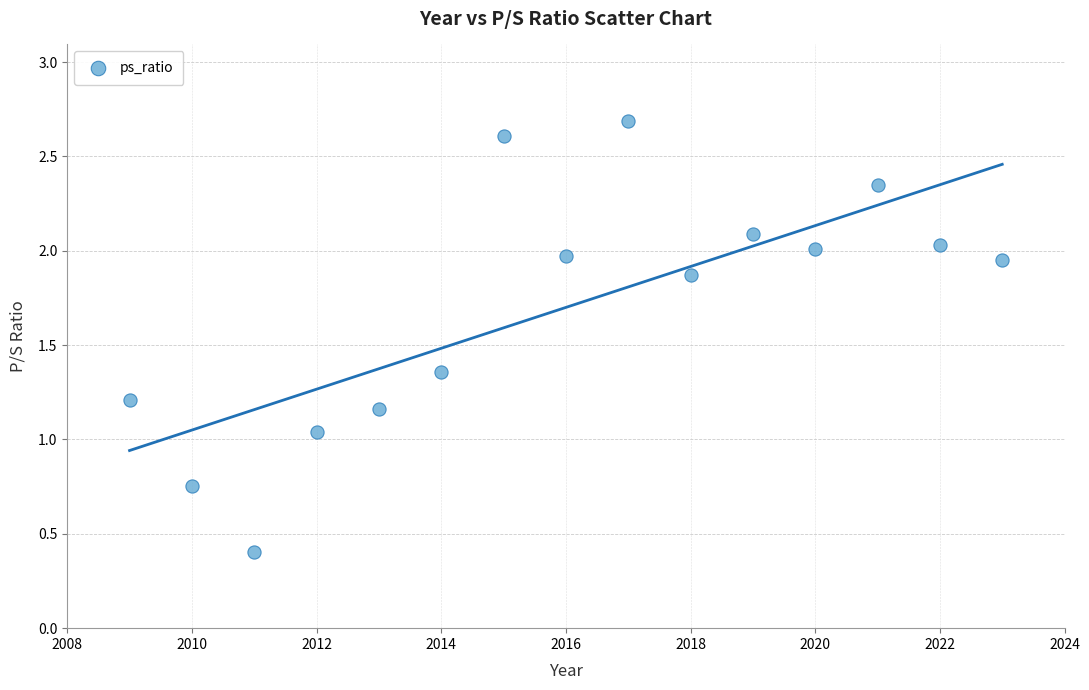

What is the range of Y values (max minus min)?

2.3